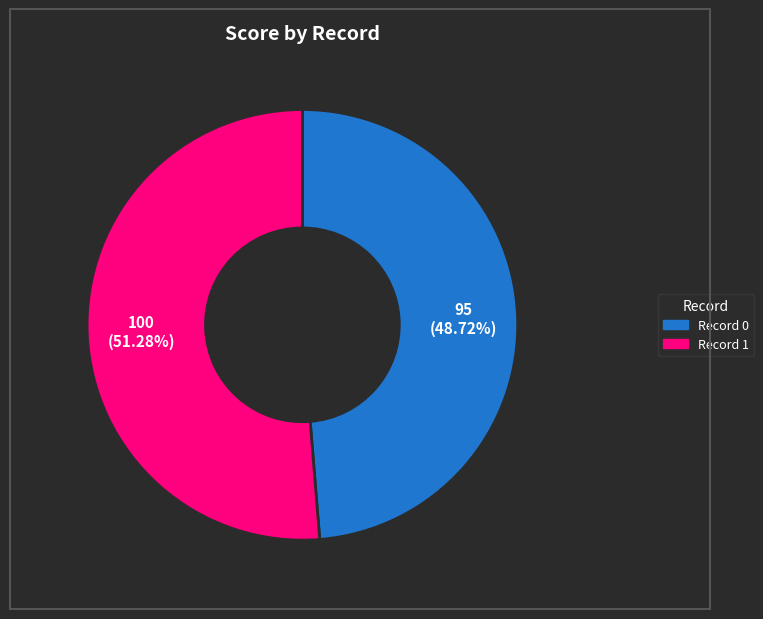

Is there any slice that represents more than half of the pie?

Yes